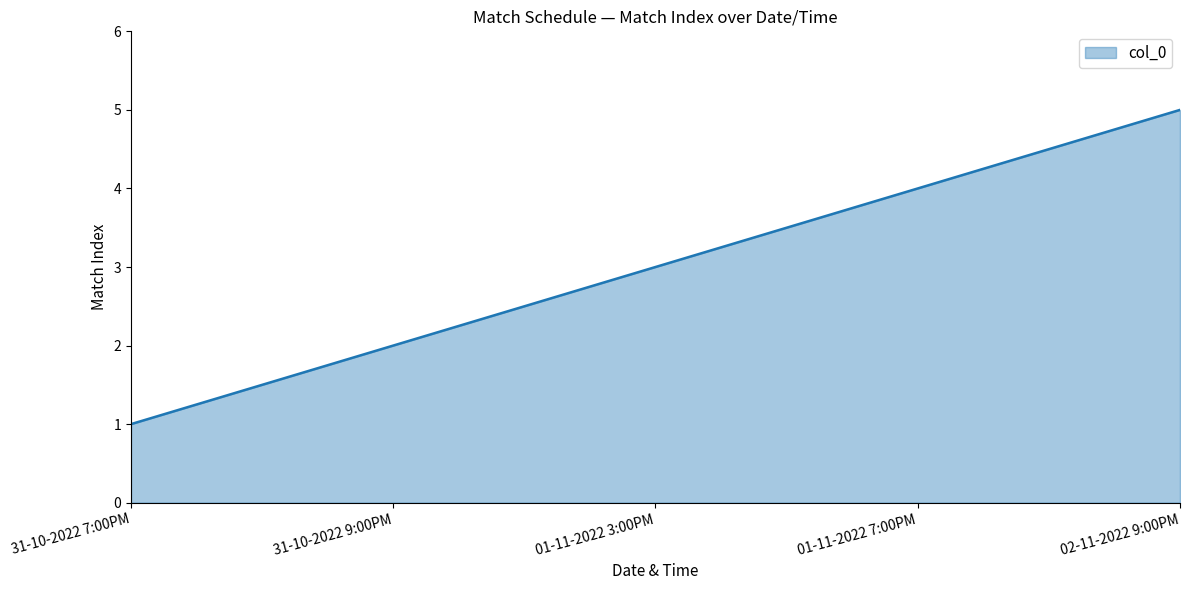

Which label corresponds to the smallest value in the chart?

31-10-2022 7:00PM